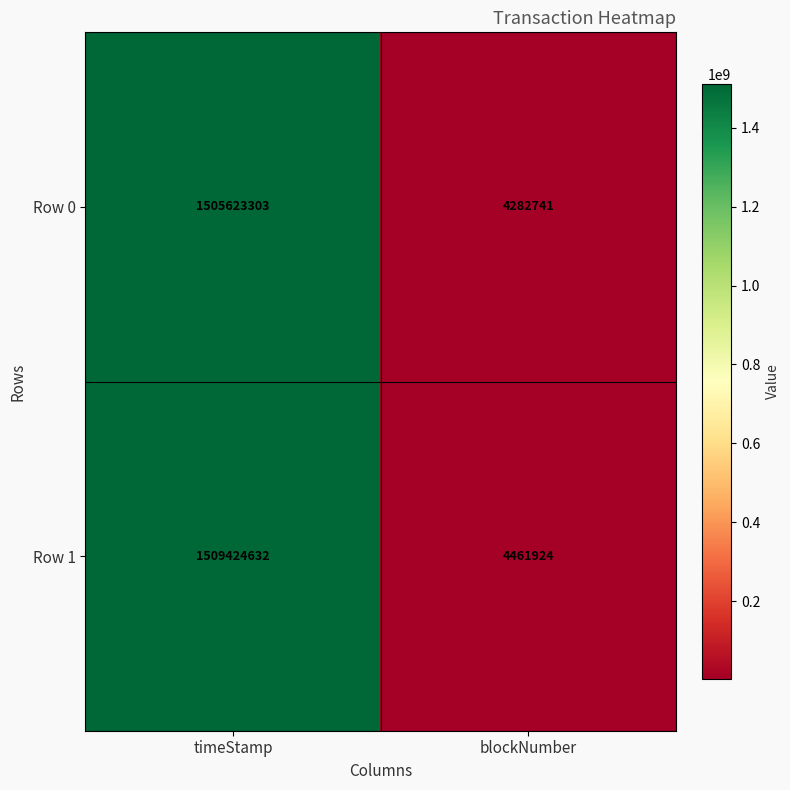

The Row 0 series shows 4282741 at blockNumber. True or false?

True